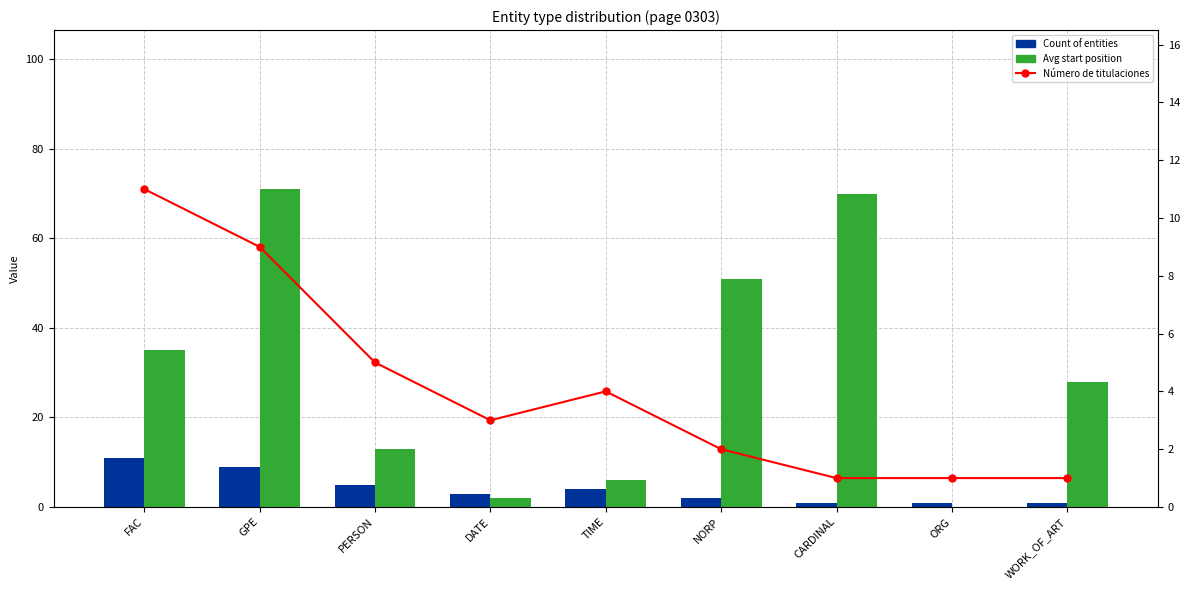

Which series has the largest total across all categories?

Avg start position